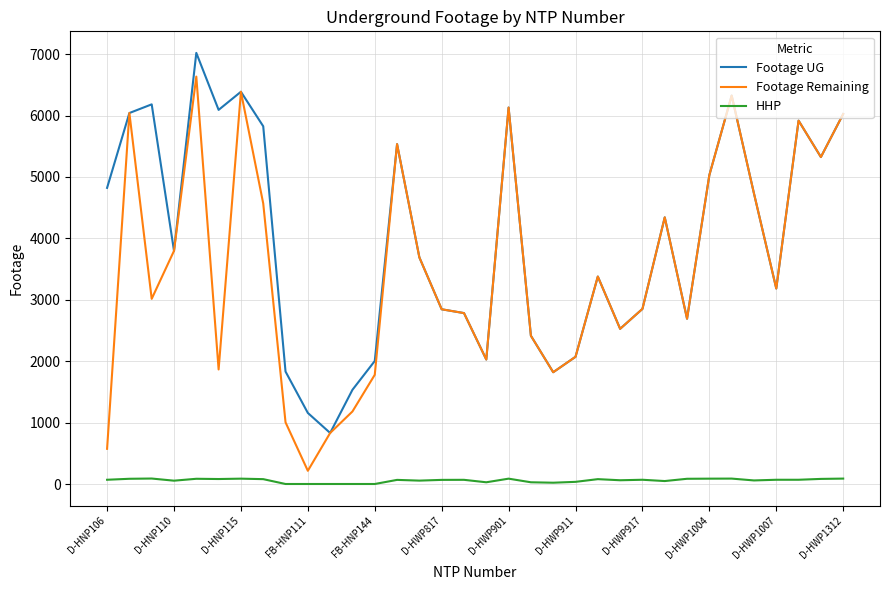

True or false: Footage UG has more than 2 interior local peaks.

True